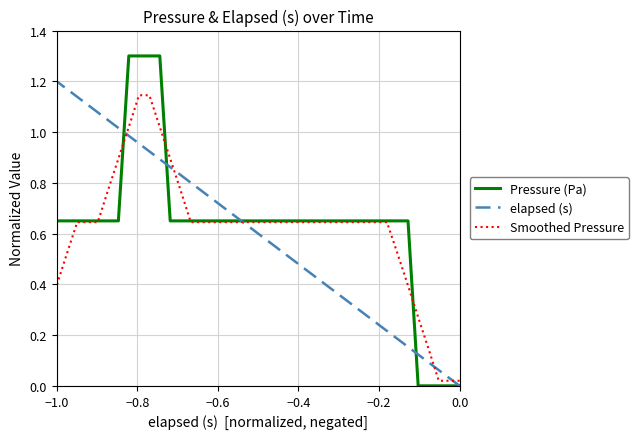

True or false: Pressure (Pa) and Smoothed Pressure intersect in this chart.

True